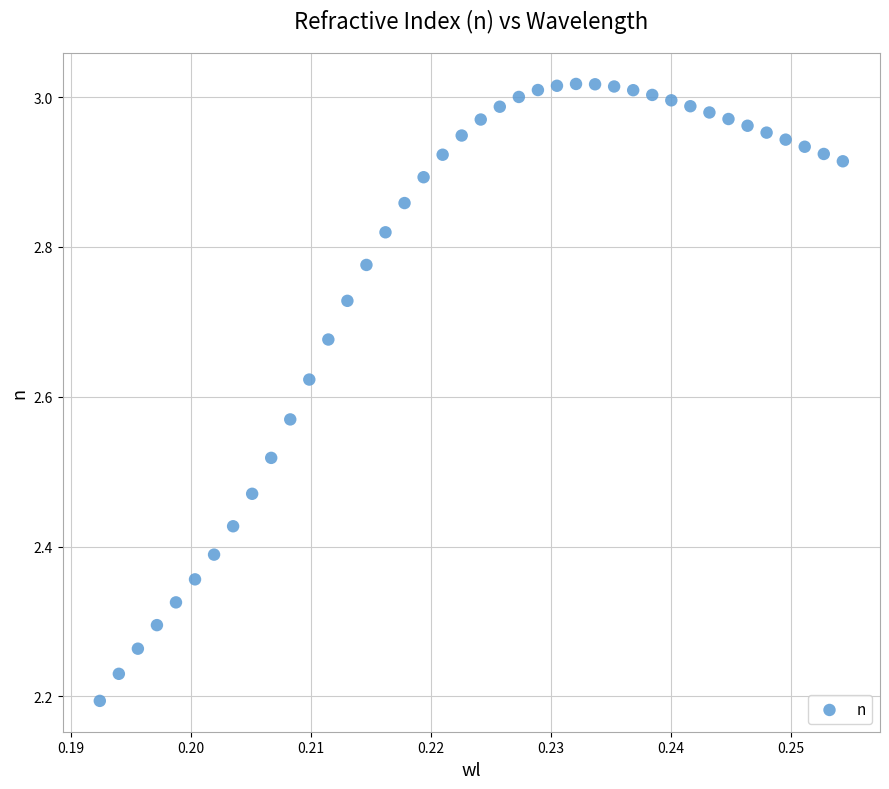

What is the range of Y values (max minus min)?

0.8